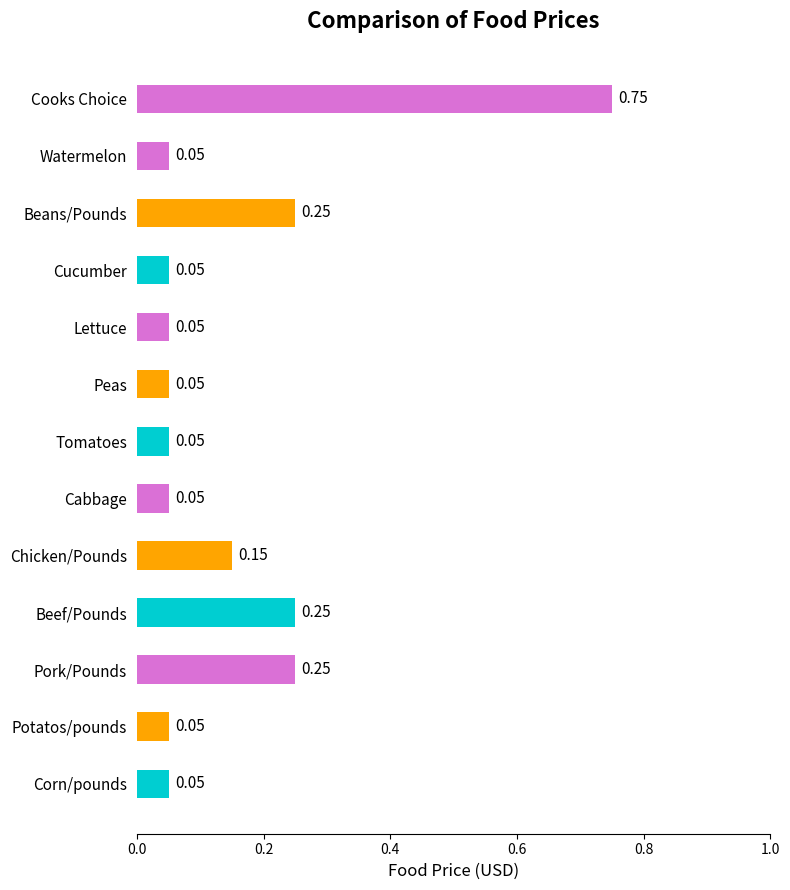

What is the difference between the maximum and minimum values?

0.7